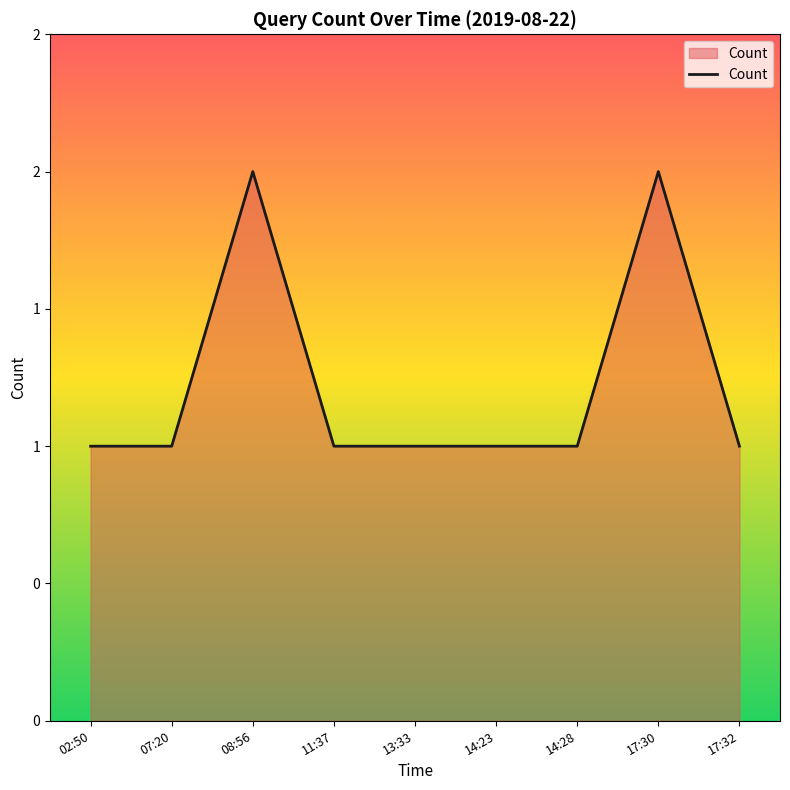

Does the chart display data point markers on the line(s)?

No